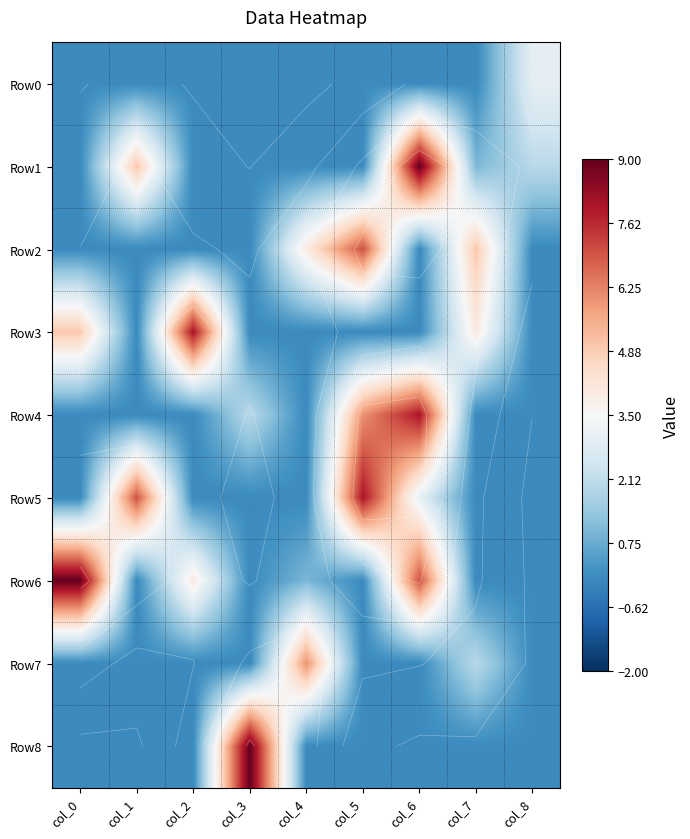

The Row1 series shows 0 at col_0. True or false?

True